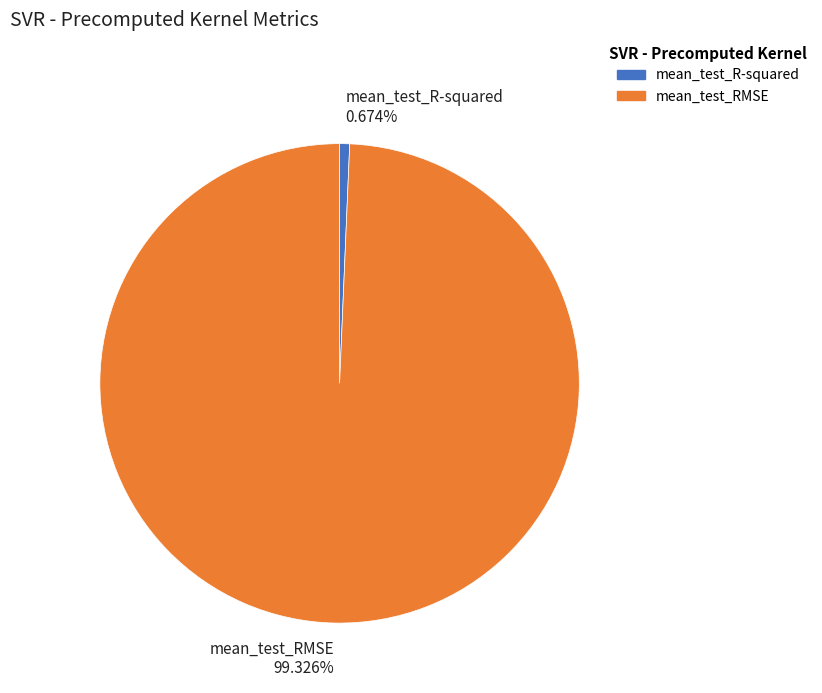

Combined, what portion of the pie is mean_test_RMSE and mean_test_R-squared?

100.0%